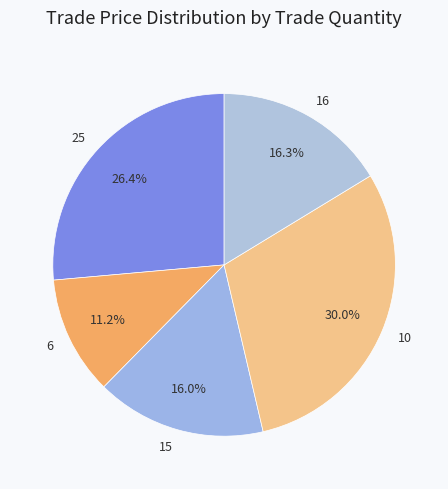

The 15 slice represents 16% of the pie. True or false?

True